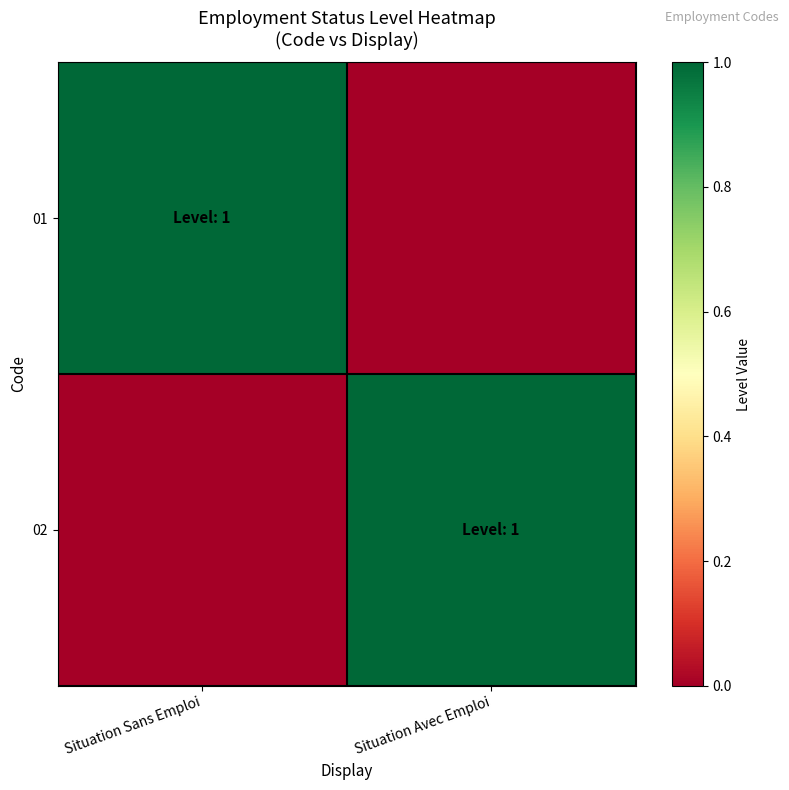

Rank the series by their maximum value, from lowest to highest.

01, 02